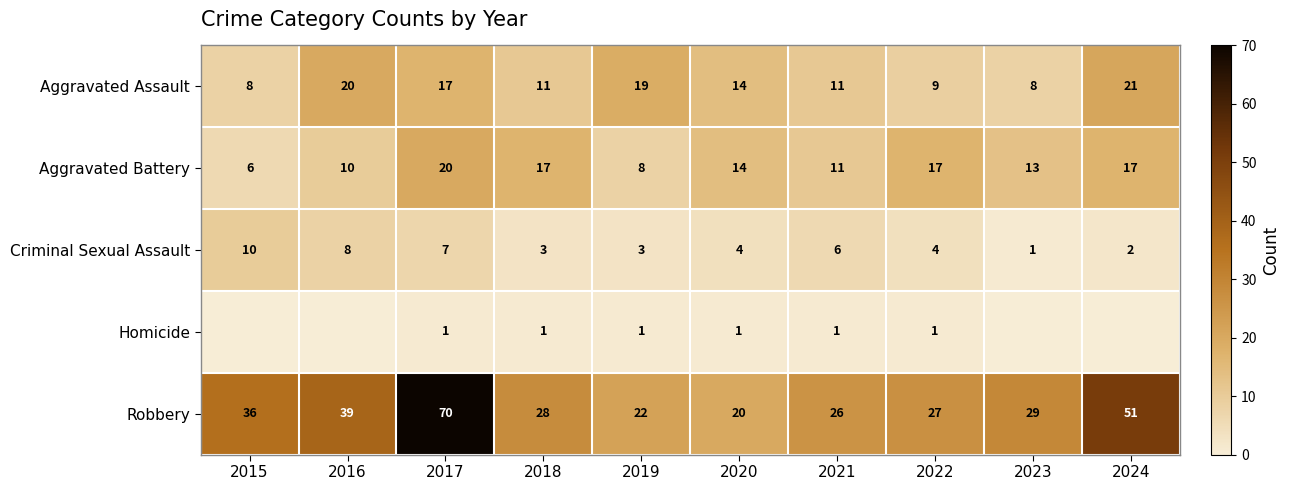

Where is Aggravated Battery nearest to the value 13?

2023